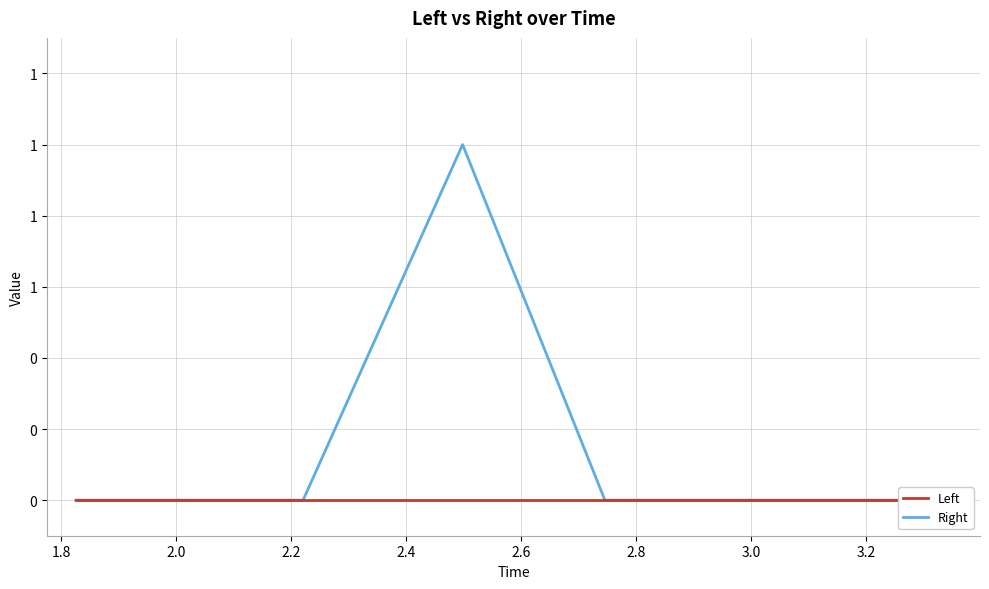

At how many categories does at least one series exceed 0?

1